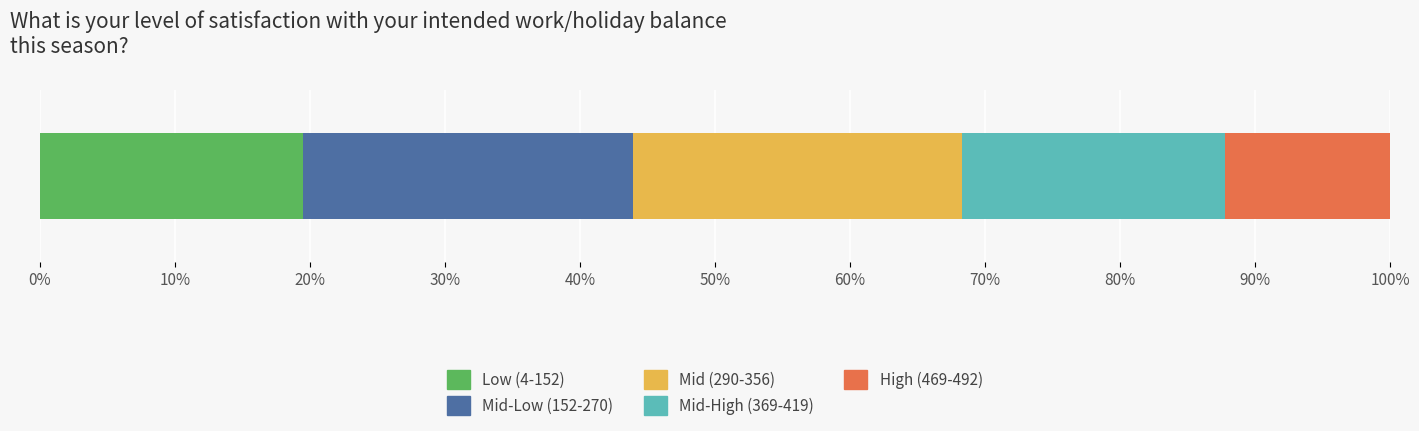

What are all the series names shown in the legend?

Low (4-152), Mid-Low (152-270), Mid (290-356), Mid-High (369-419), High (469-492)